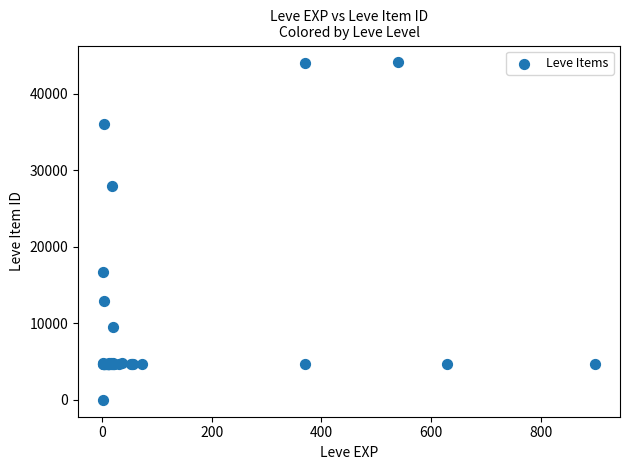

What Y value in the scatter plot is closest to 22050?

16734